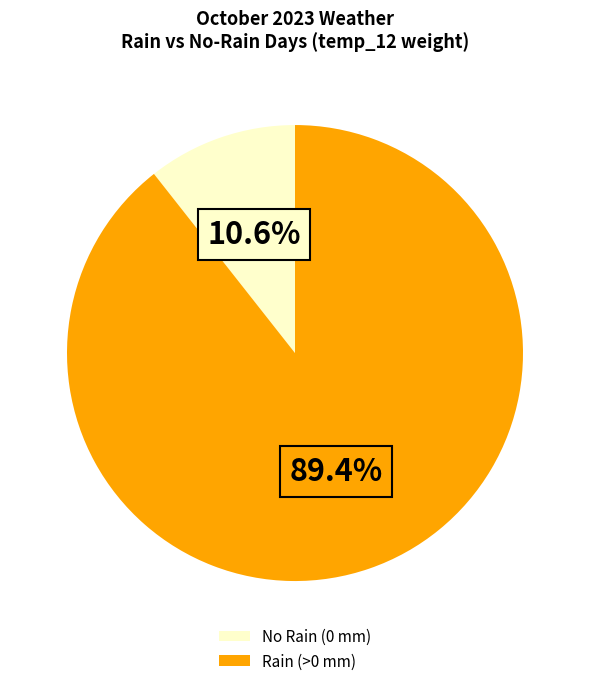

Do Rain (>0 mm) and No Rain (0 mm) together represent more than half of the pie?

Yes